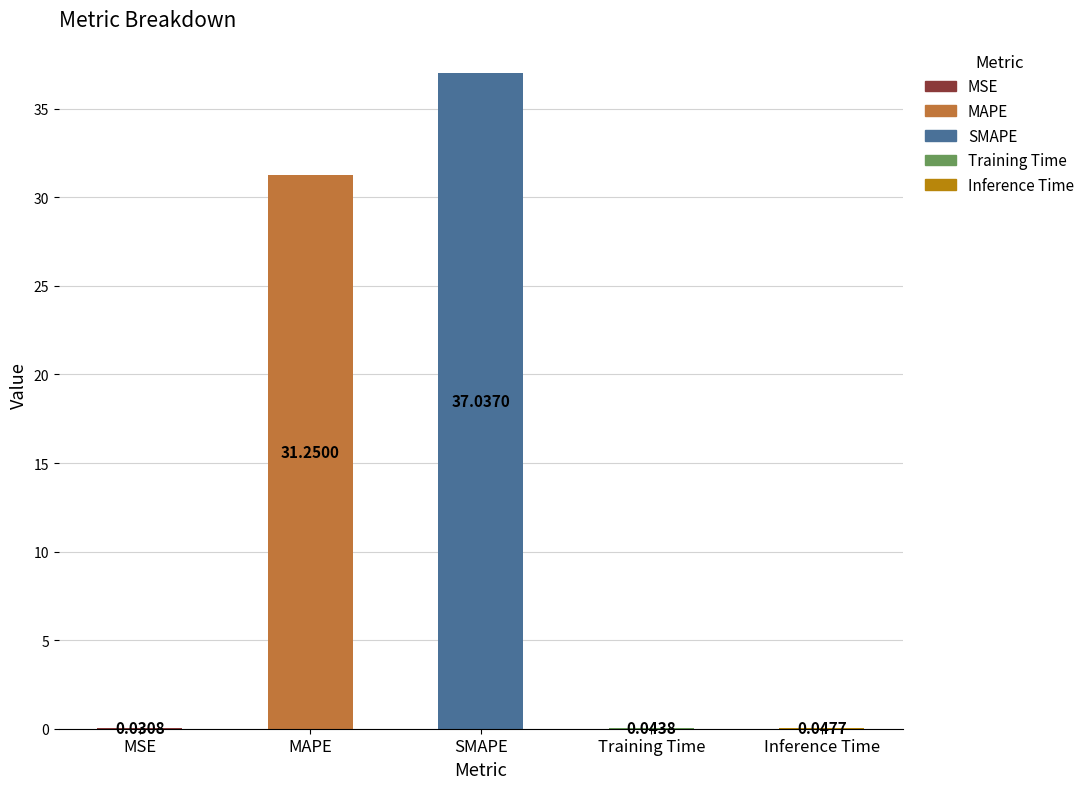

What is the sum of all values?

68.4